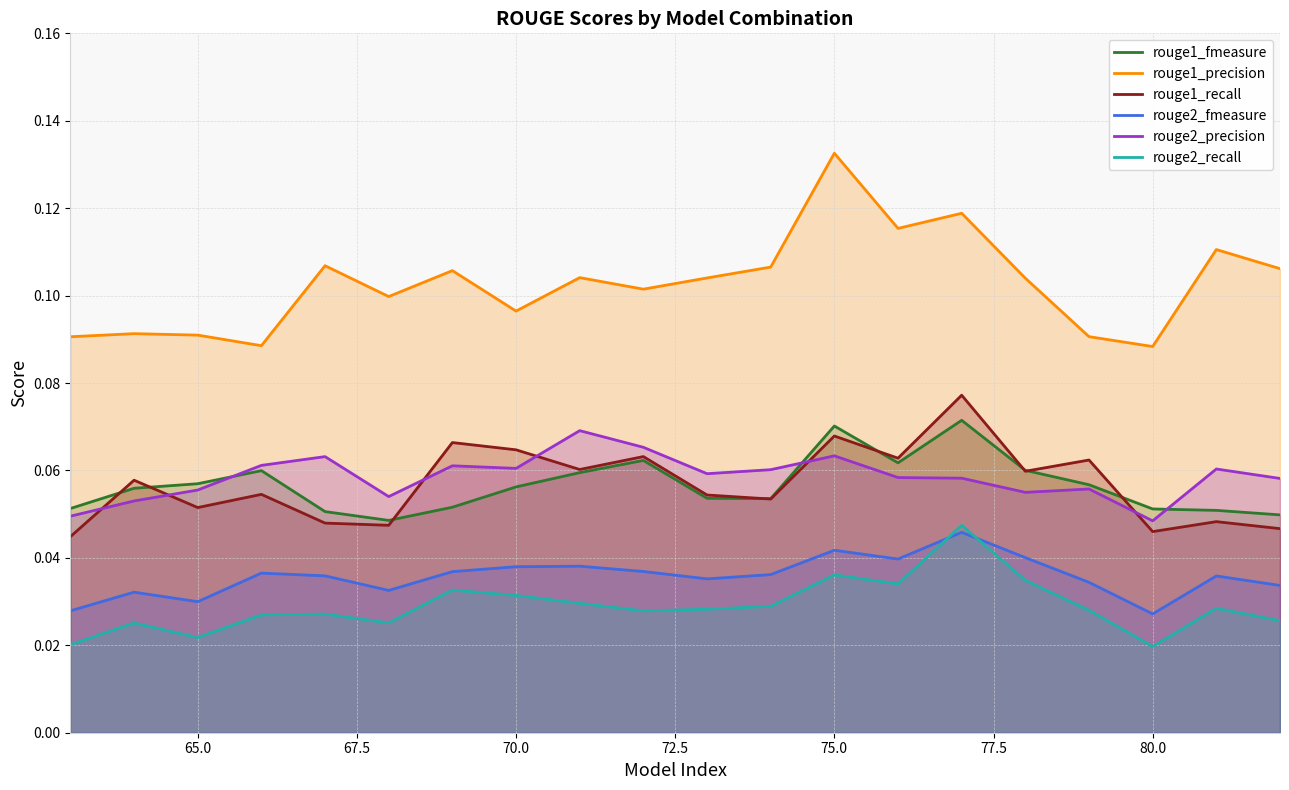

How many interior local valleys does the rouge2_precision series have?

5